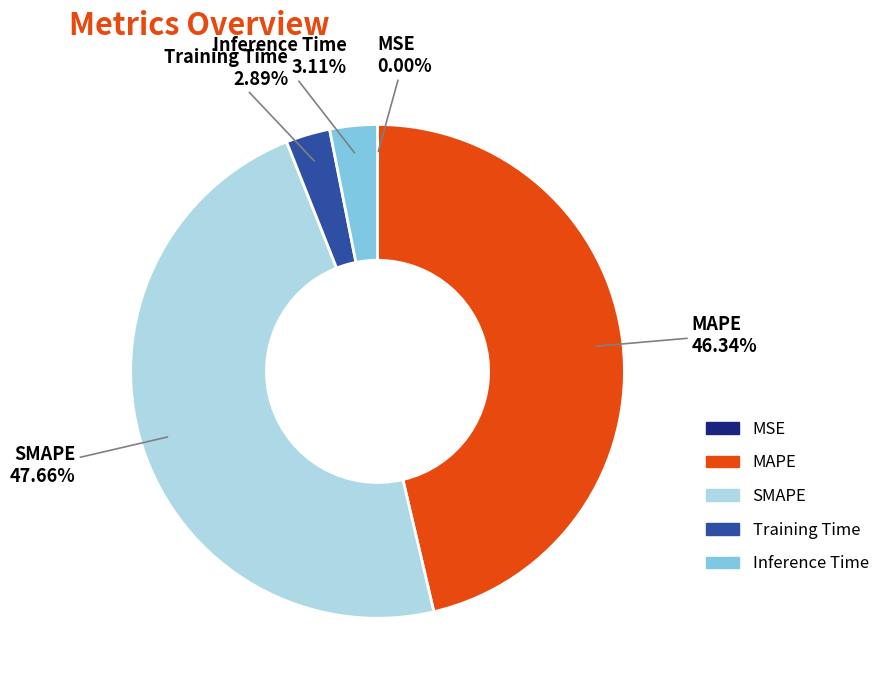

The Training Time slice represents 3% of the pie. True or false?

True